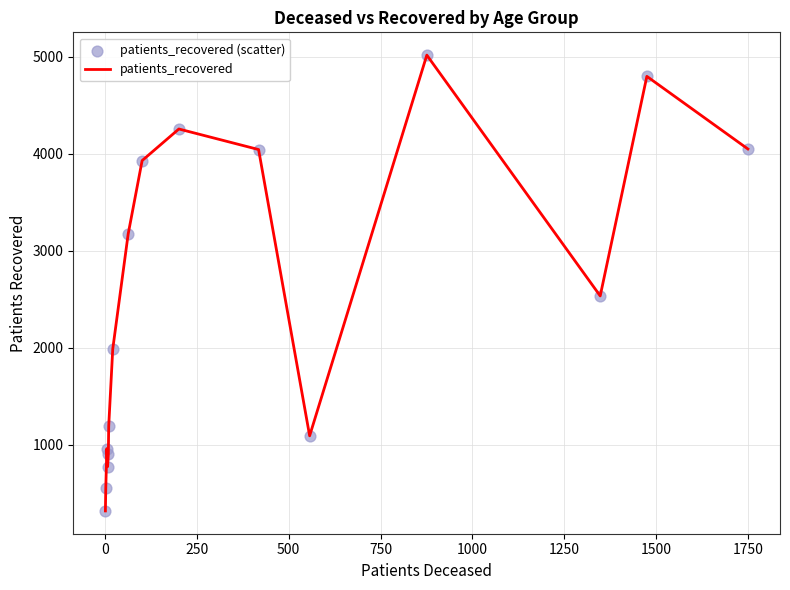

What is the difference between the maximum and minimum values?

4702